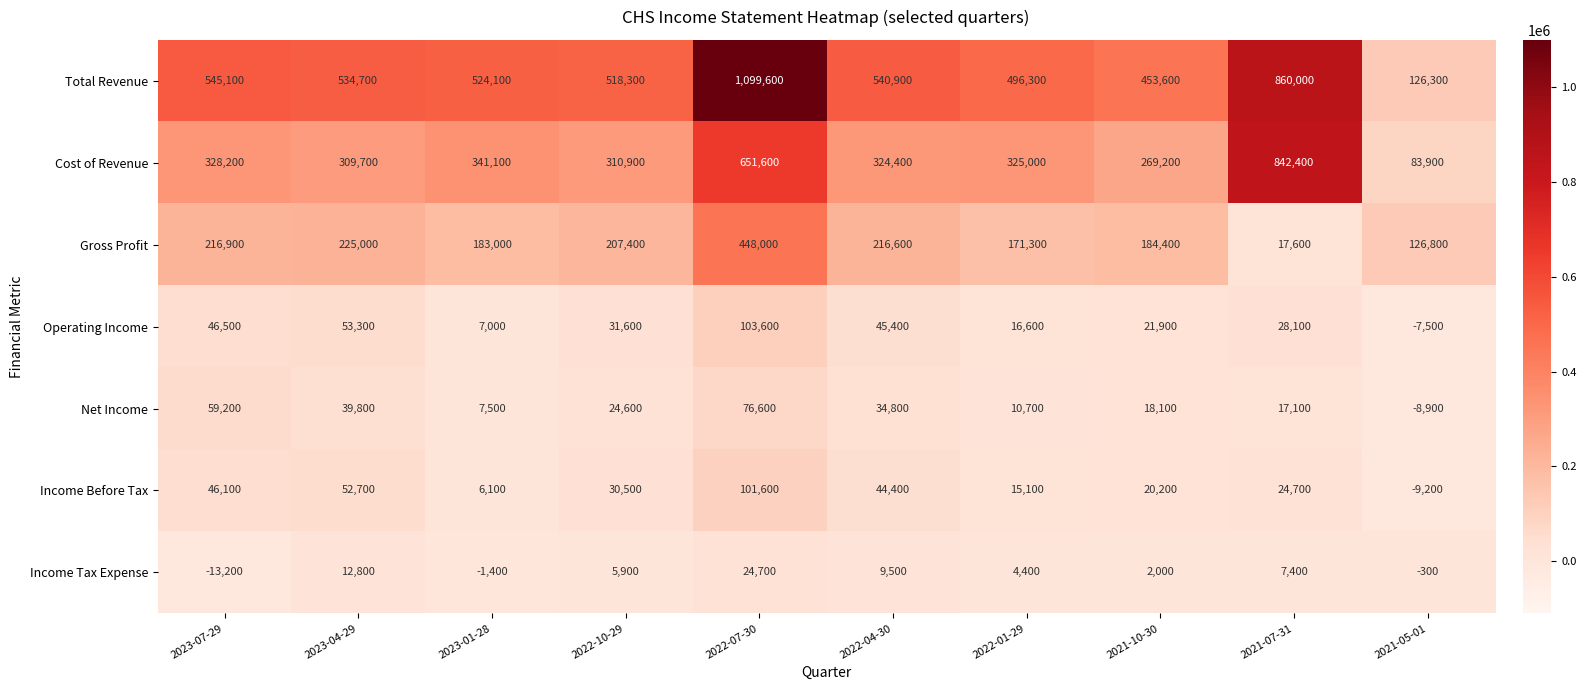

Which series has the widest spread of values?

Total Revenue